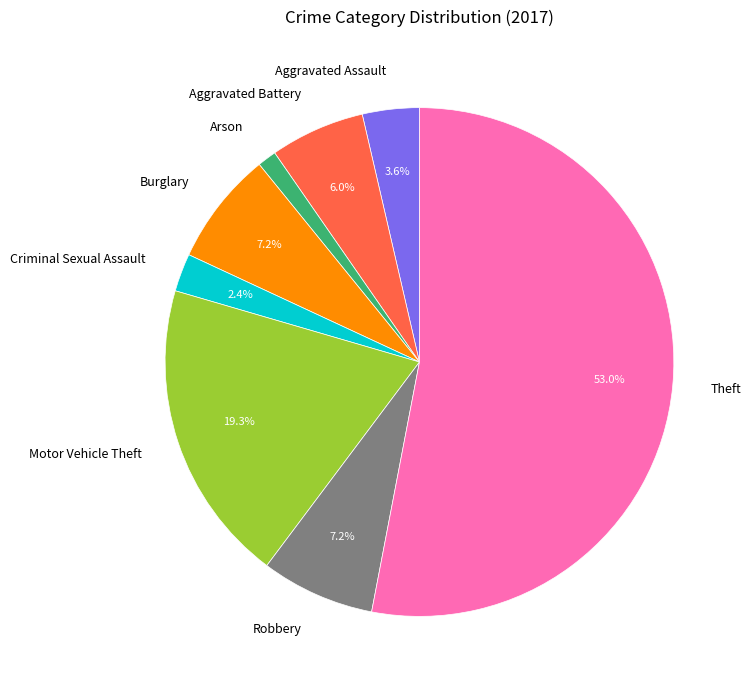

True or false: Theft accounts for 53% of the total.

True